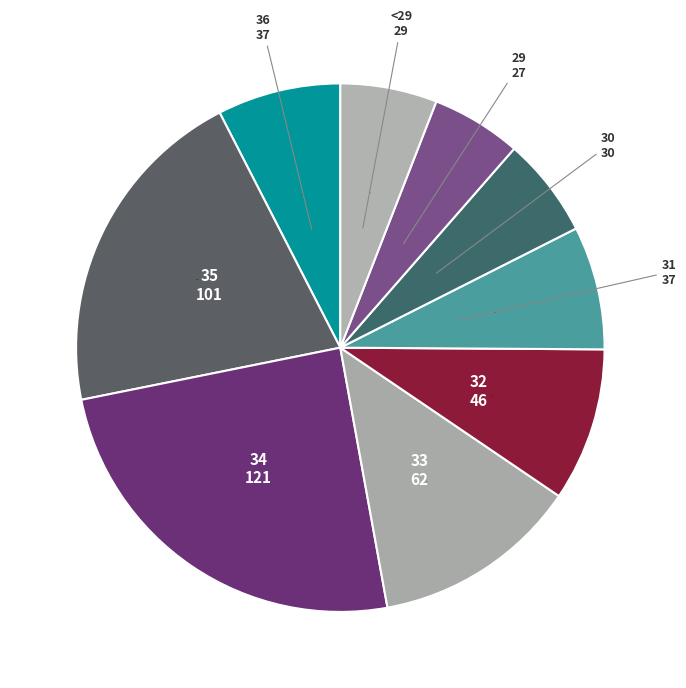

Rank the categories by value from highest to lowest.

34, 35, 33, 32, 36, 31, 30, <29, 29